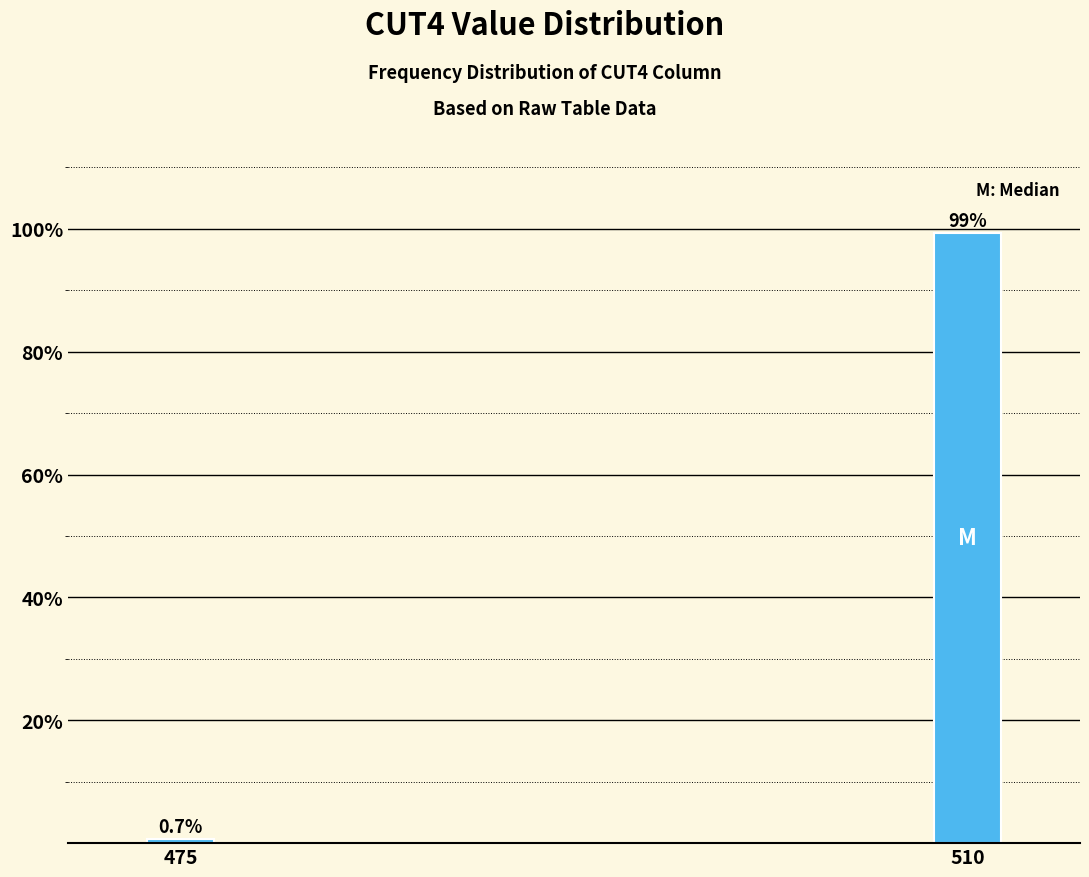

Reading left to right, what are all the values shown in this chart?

0.7	99.3